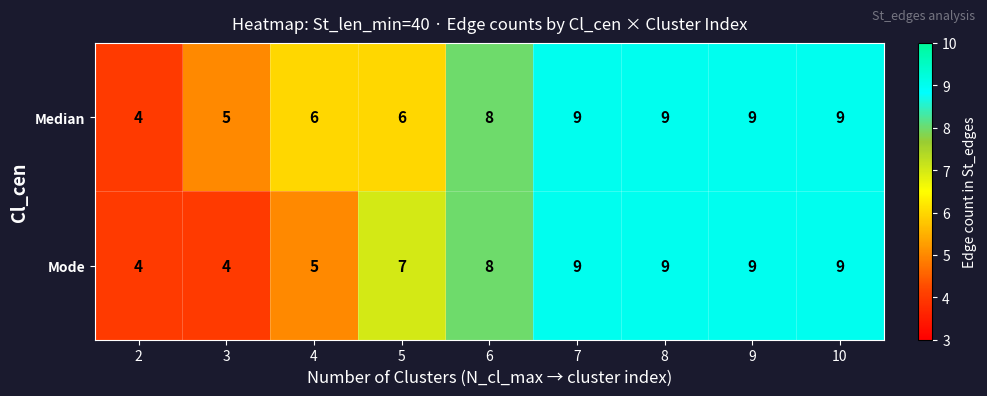

What is the total value across all series at 4?

11